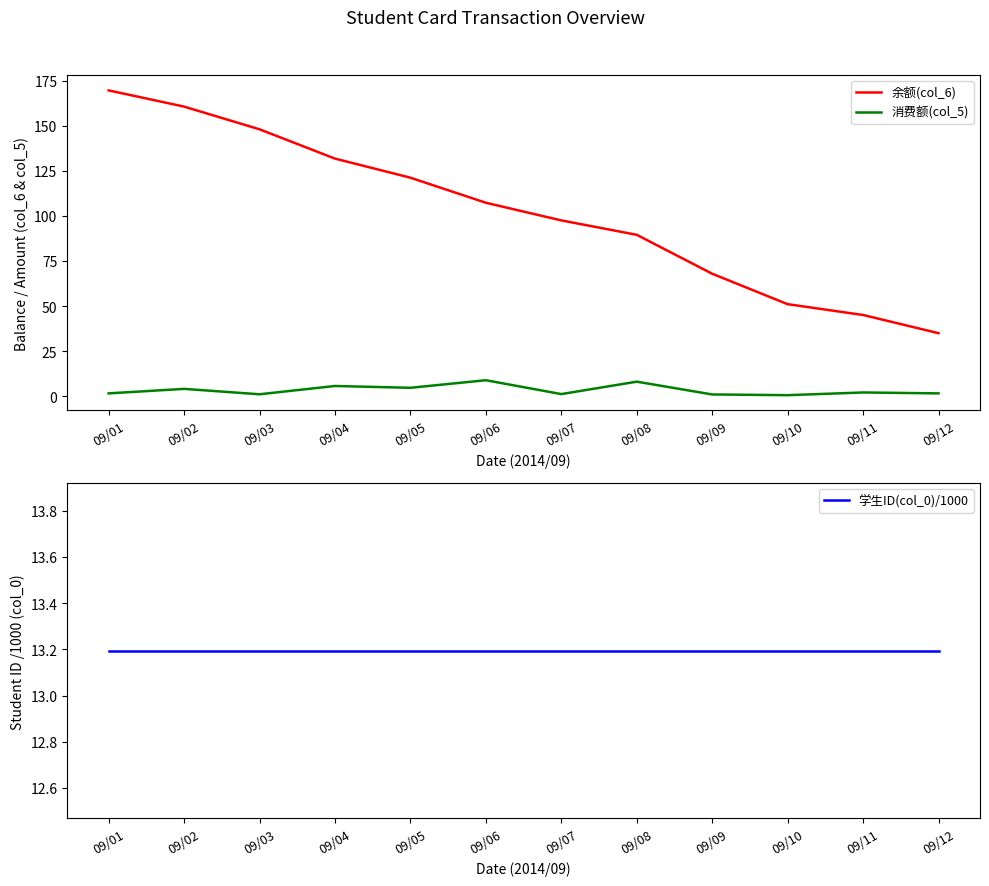

Is the value of 余额(col_6) at 09/08 greater than the value of 学生ID(col_0)/1000 at 09/10?

Yes